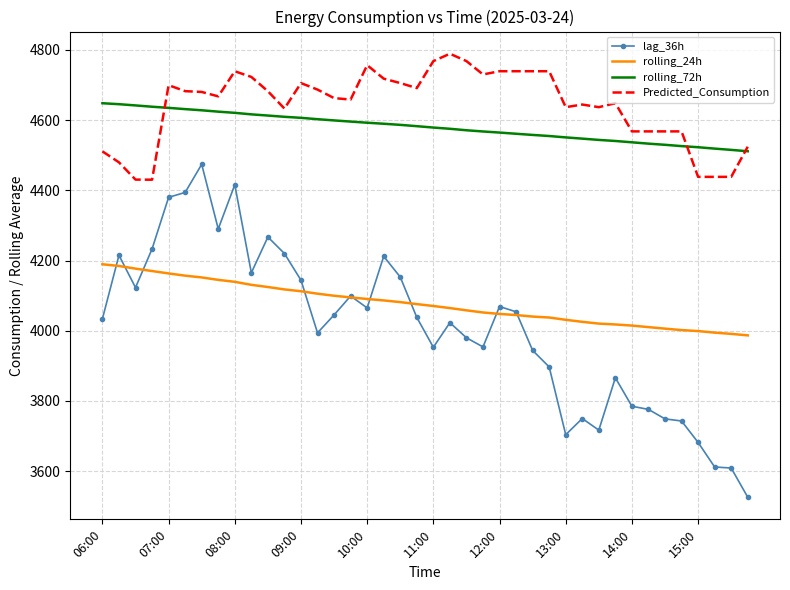

In lag_36h, how many points are higher than both neighbors (excluding endpoints)?

10